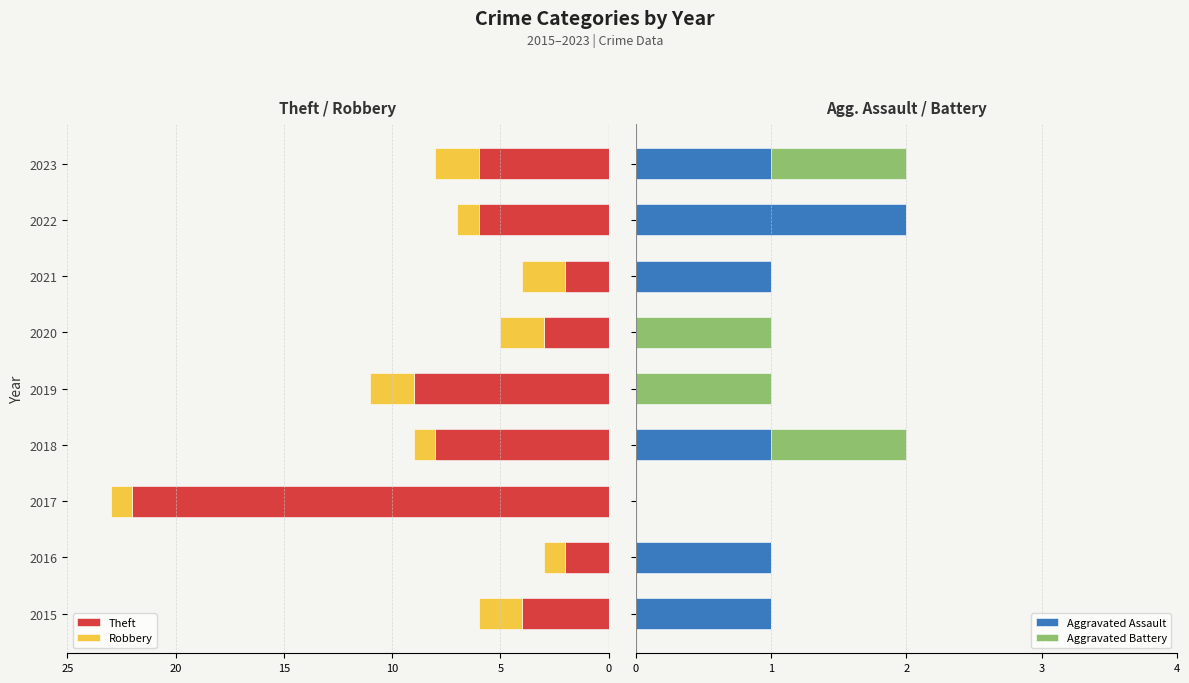

What is the sum of all Aggravated Assault values?

7